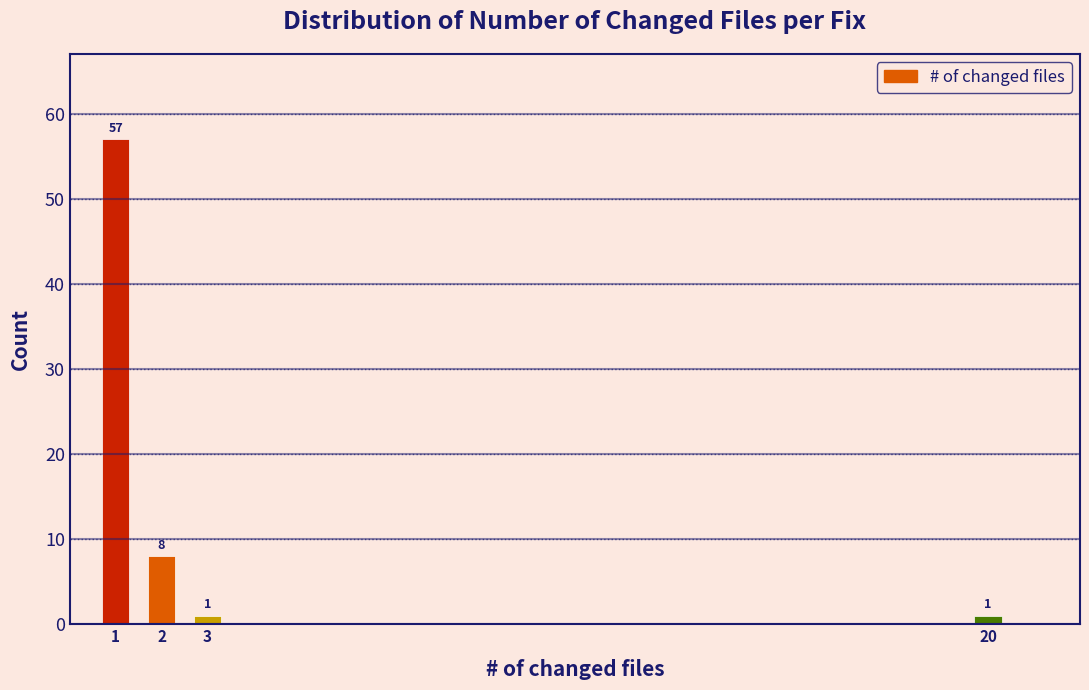

Reading left to right, extract all data points from this chart.

57	8	1	1